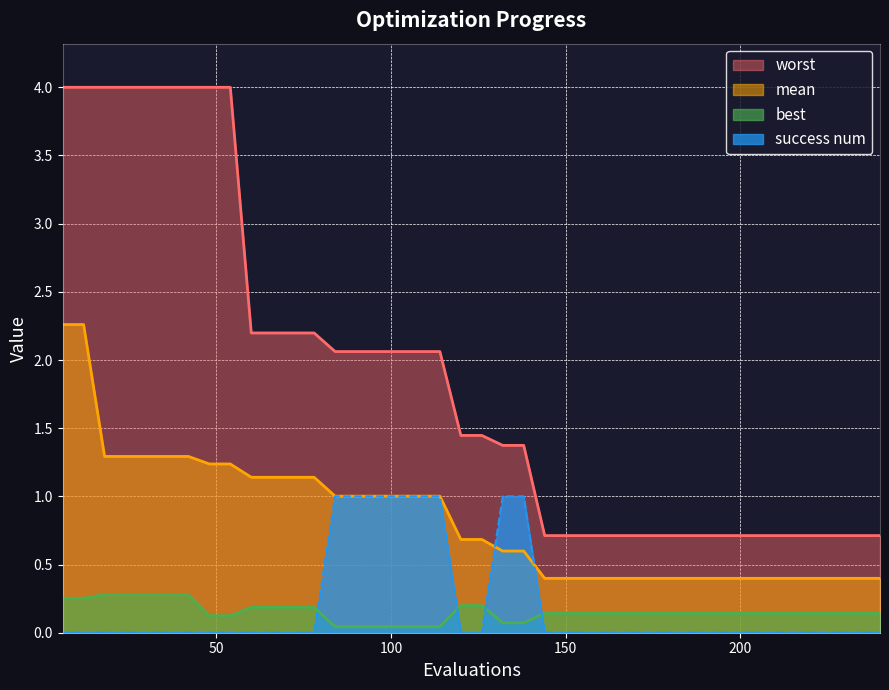

Rank the series by their maximum value, from lowest to highest.

best, success num, mean, worst